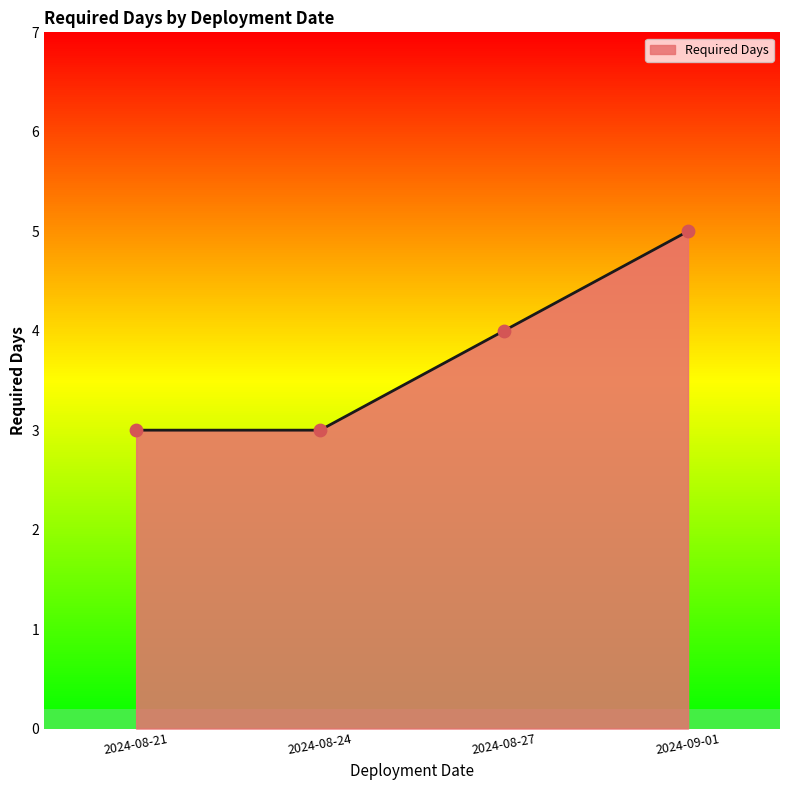

Approximately how many times larger is the value at 2024-09-01 compared to 2024-08-27?

1.2